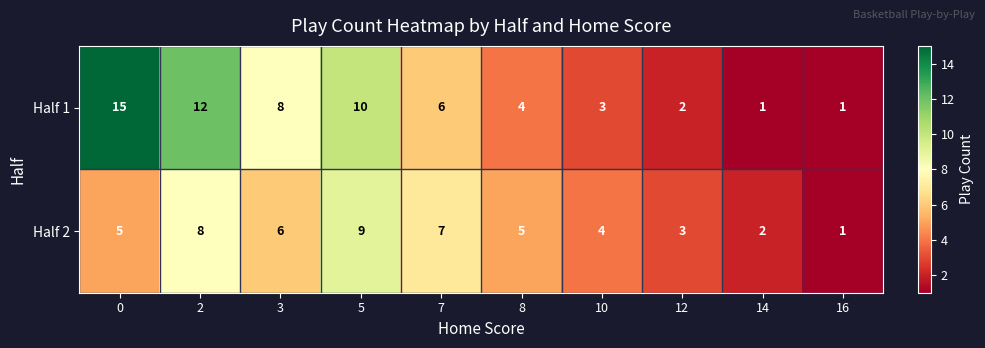

How many distinct data groups are displayed?

2